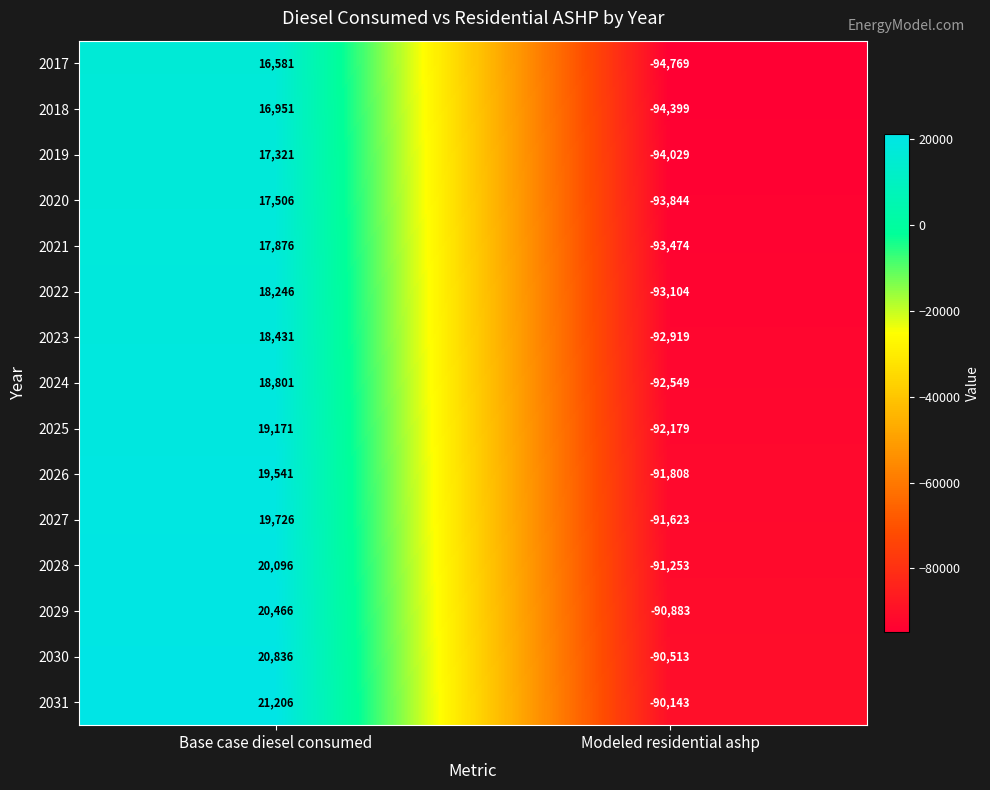

What is the difference between the highest and lowest values at Modeled residential ashp?

4626